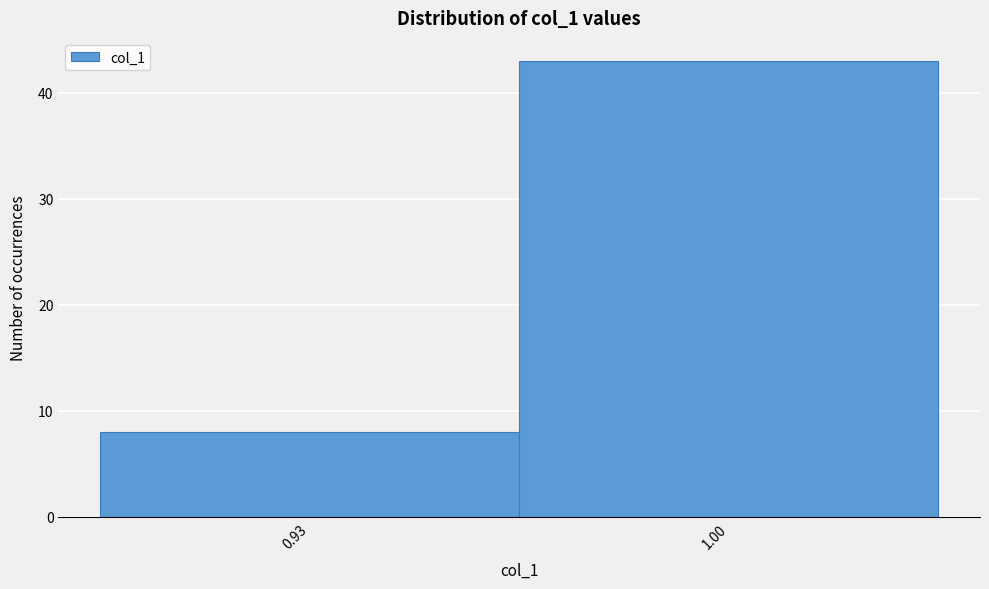

Reading left to right, list all the values displayed in this chart.

8	43